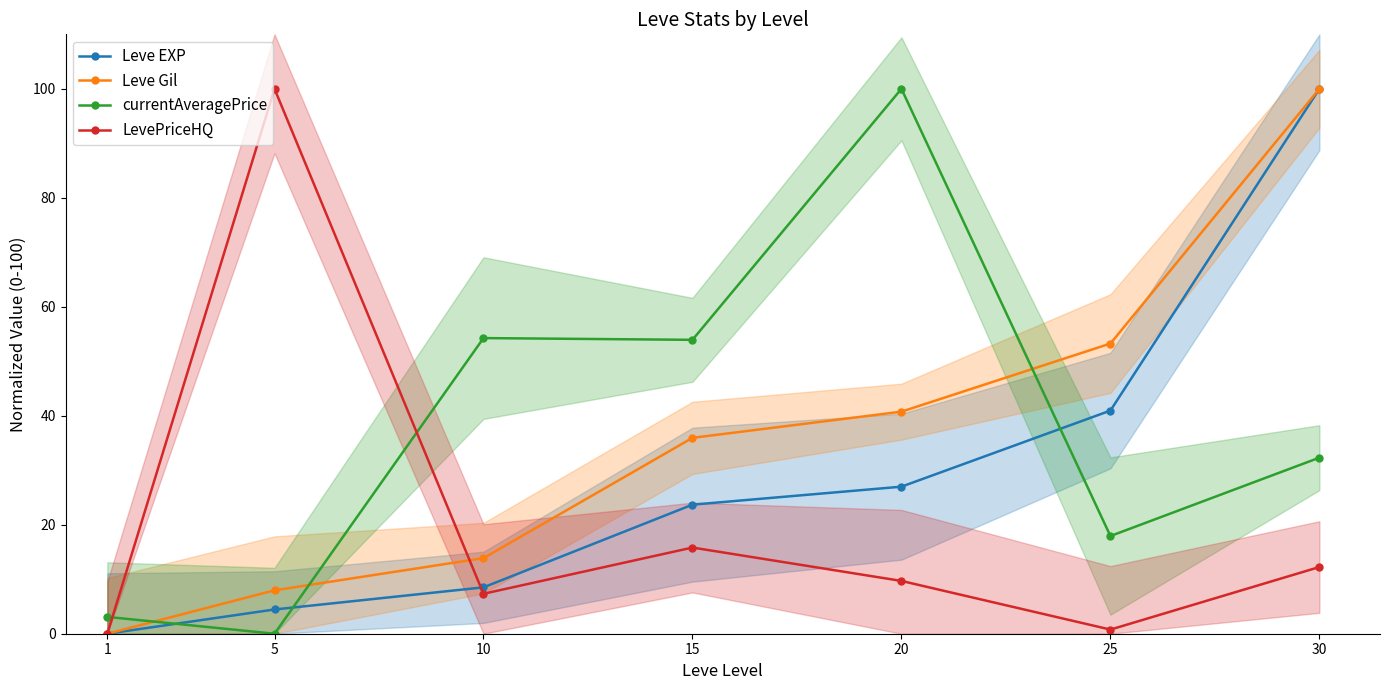

What is the difference between the second highest and second lowest values in the currentAveragePrice series?

51.2